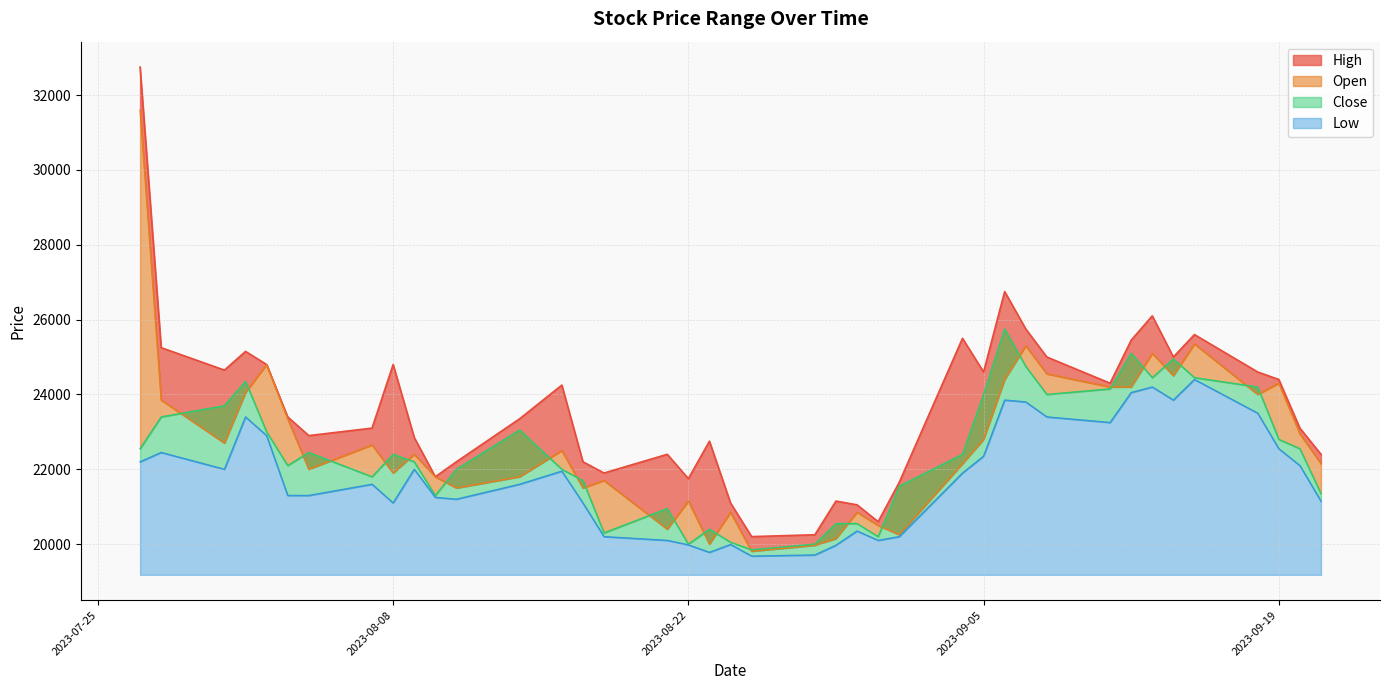

In Close, how many points are higher than both neighbors (excluding endpoints)?

9